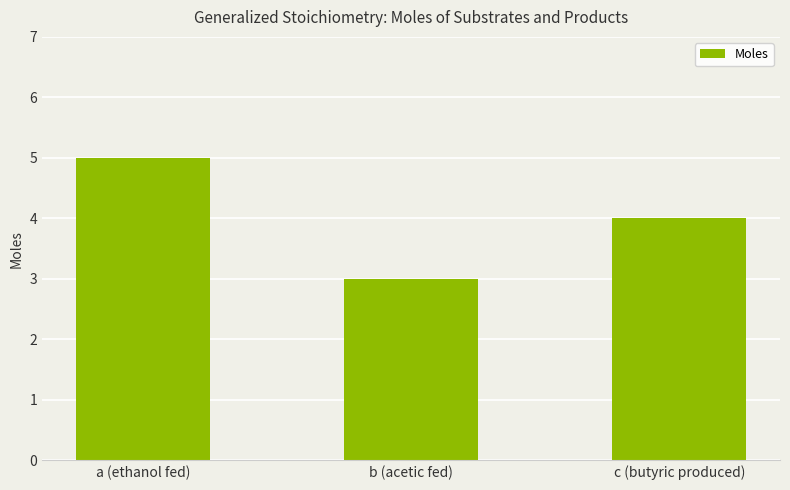

Are the bars horizontal?

No